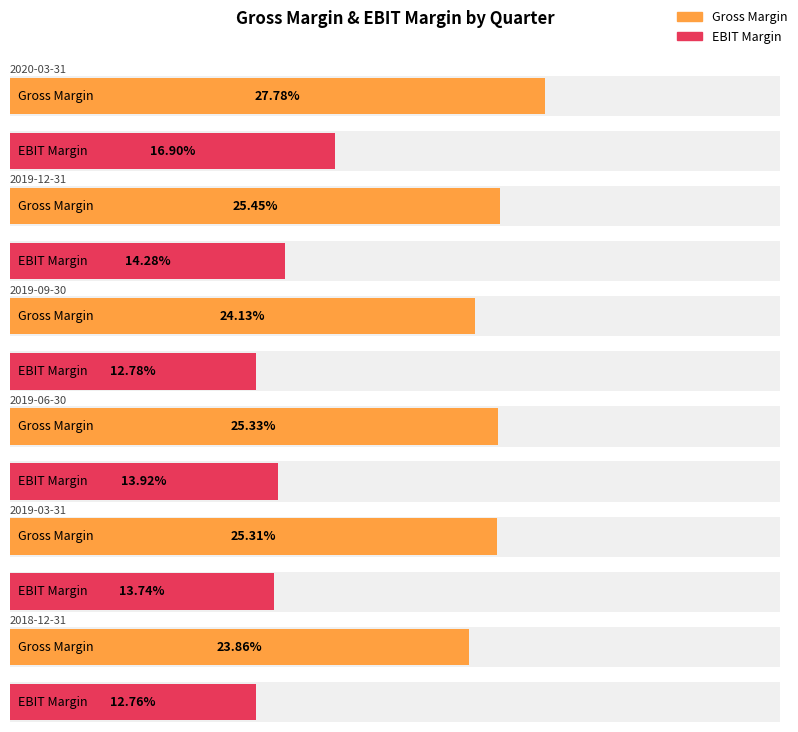

At which category is the sum across all series the highest?

2020-03-31